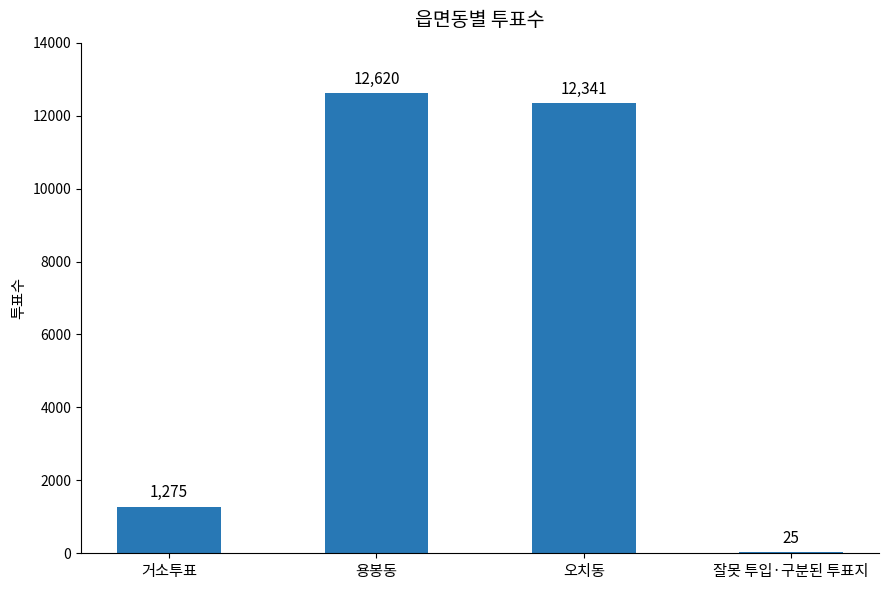

At which category does the chart reach its peak across all series?

용봉동